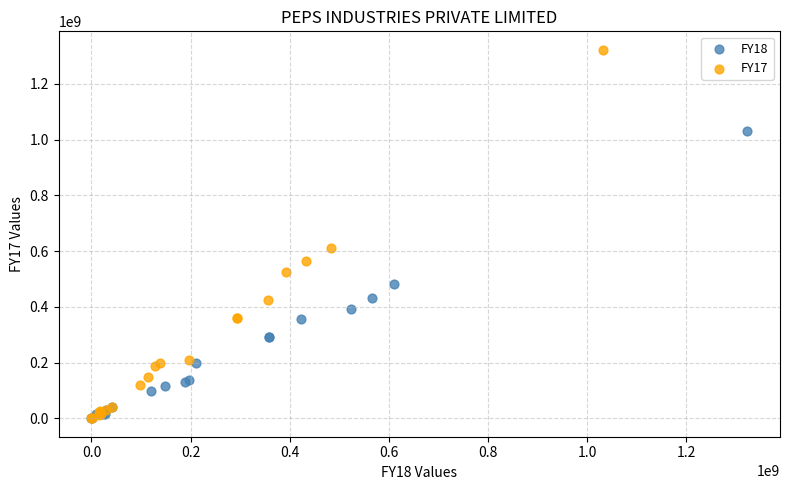

Which series has the widest spread of Y values?

FY17